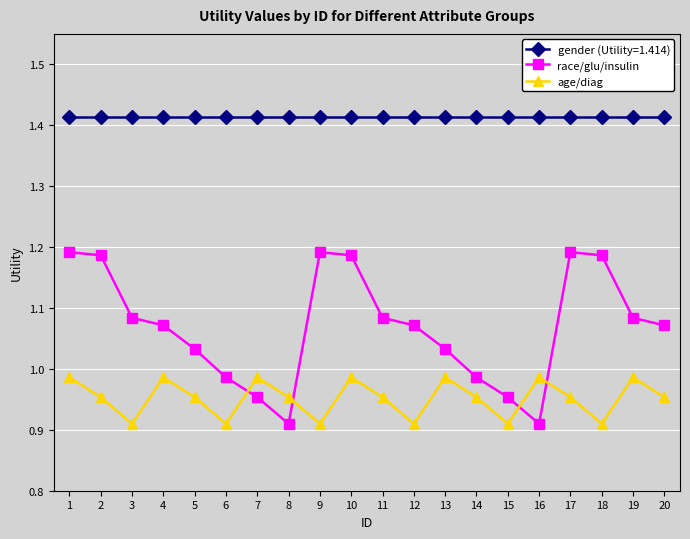

What is the sum of all race/glu/insulin values?

21.4